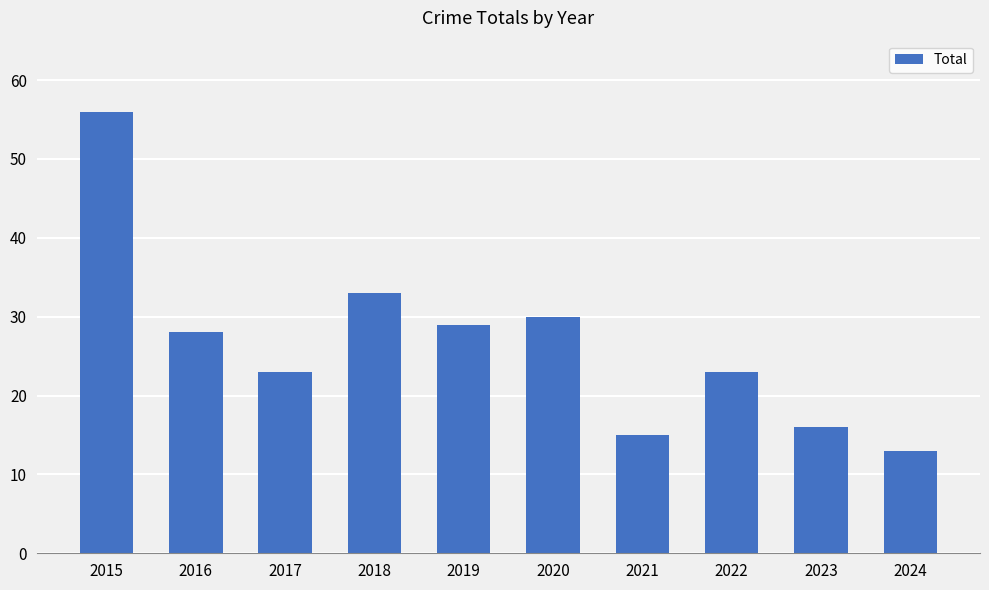

Which has a higher value, 2020 or 2017?

2020